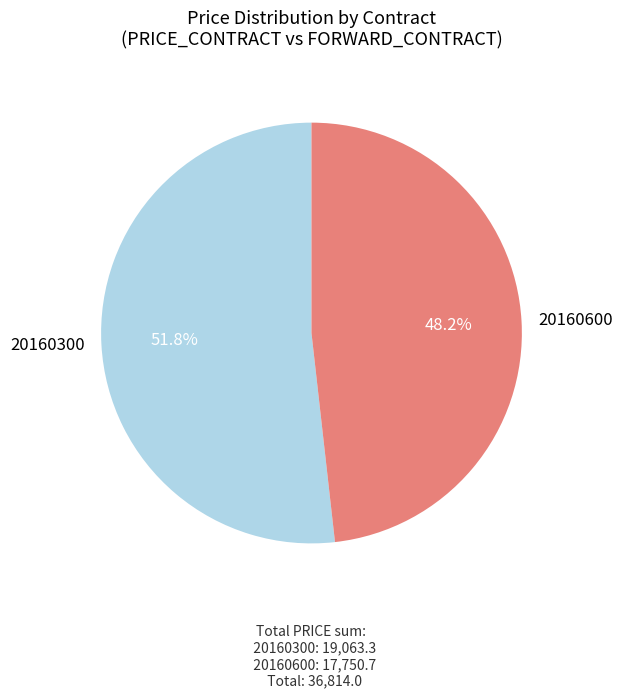

How much of the chart is everything except 20160300?

48.2%